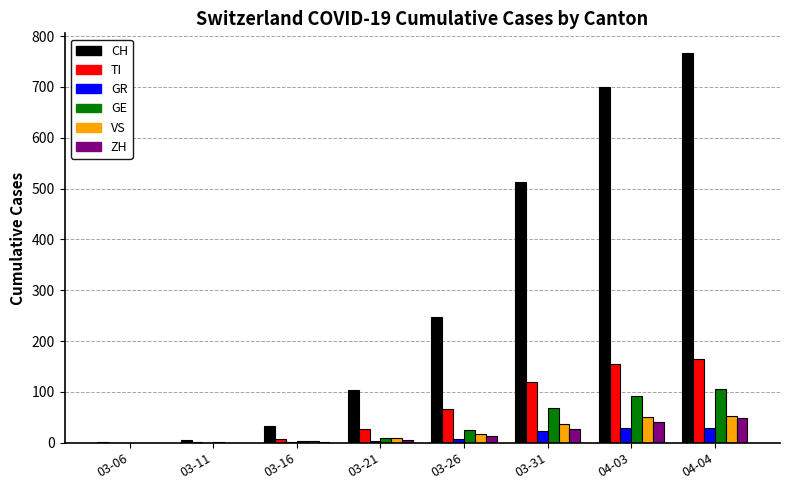

At which category does the chart reach its peak across all series?

04-04